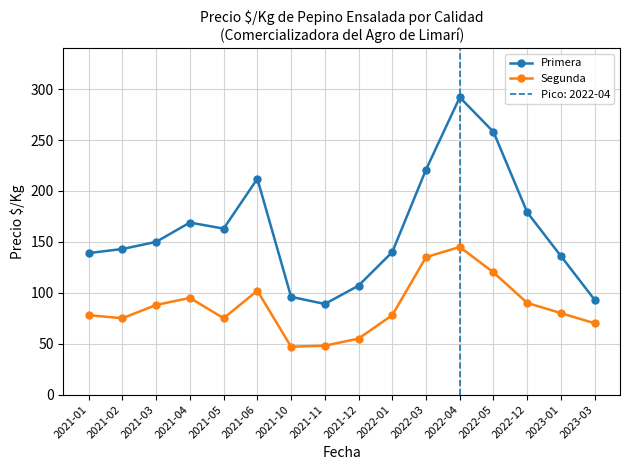

What is the difference between the second highest and second lowest values in the Segunda series?

87